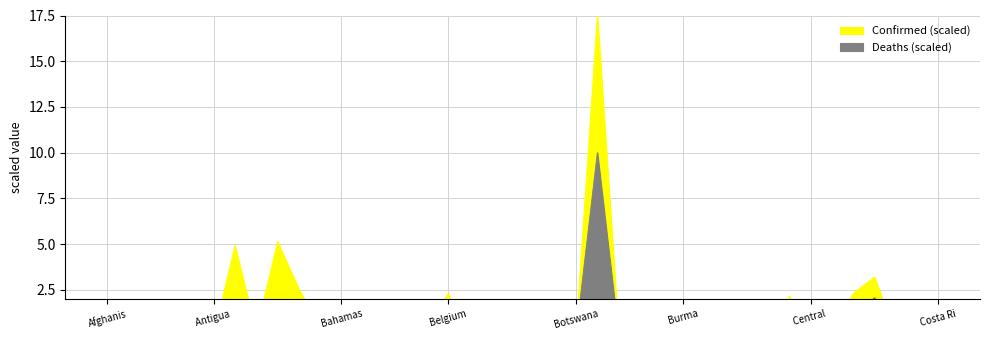

How many data points does each series have?

40